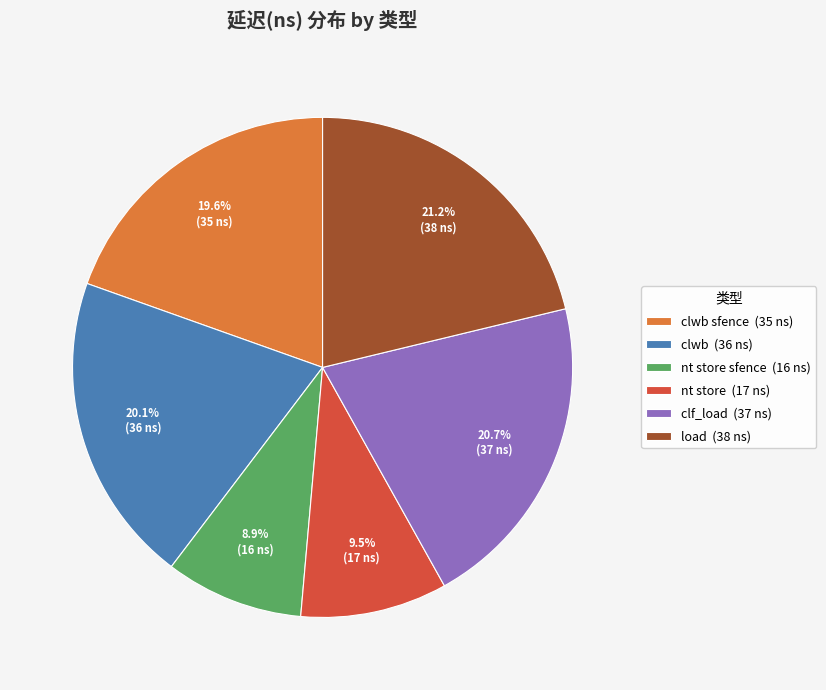

Count the number of slices in the pie.

6